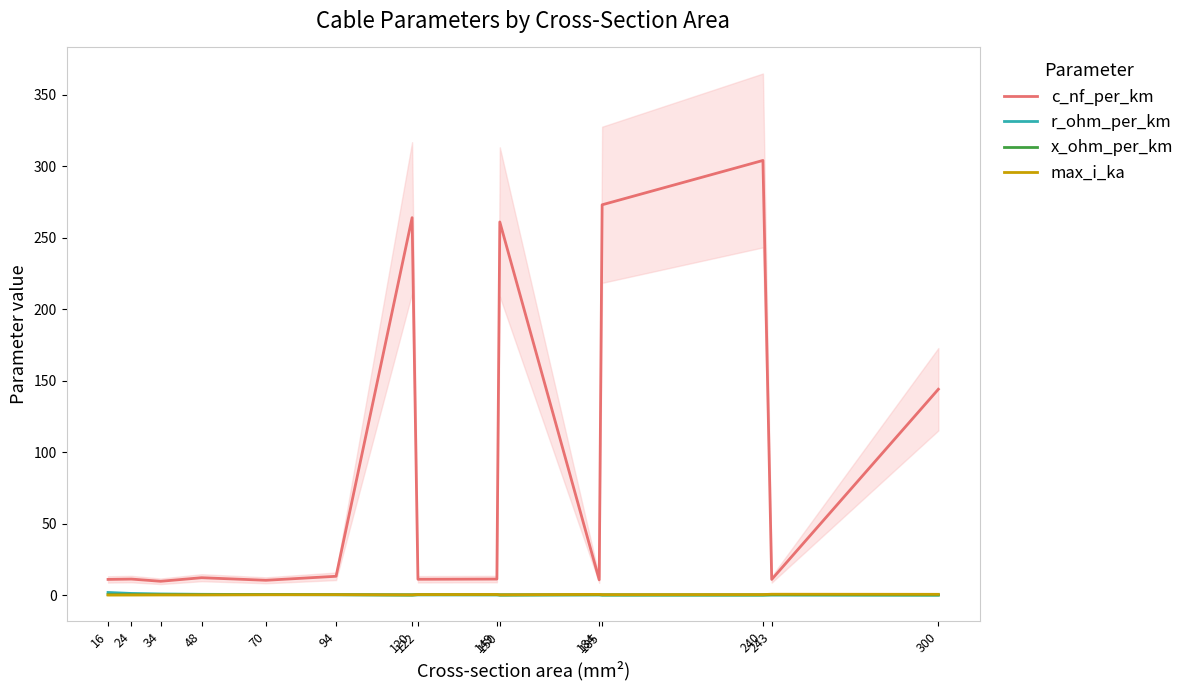

What is the maximum value for c_nf_per_km?

304.0